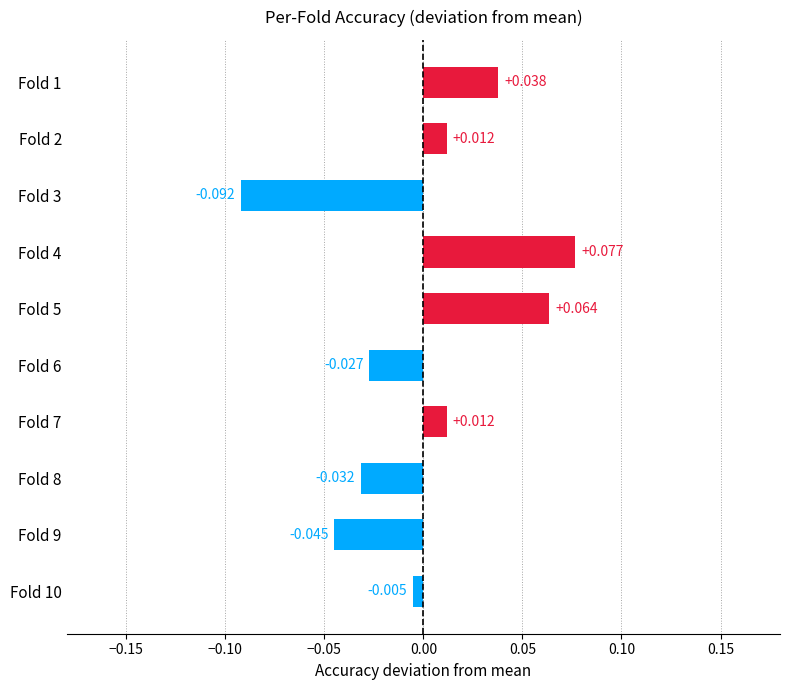

Count the number of values greater than 0.

5